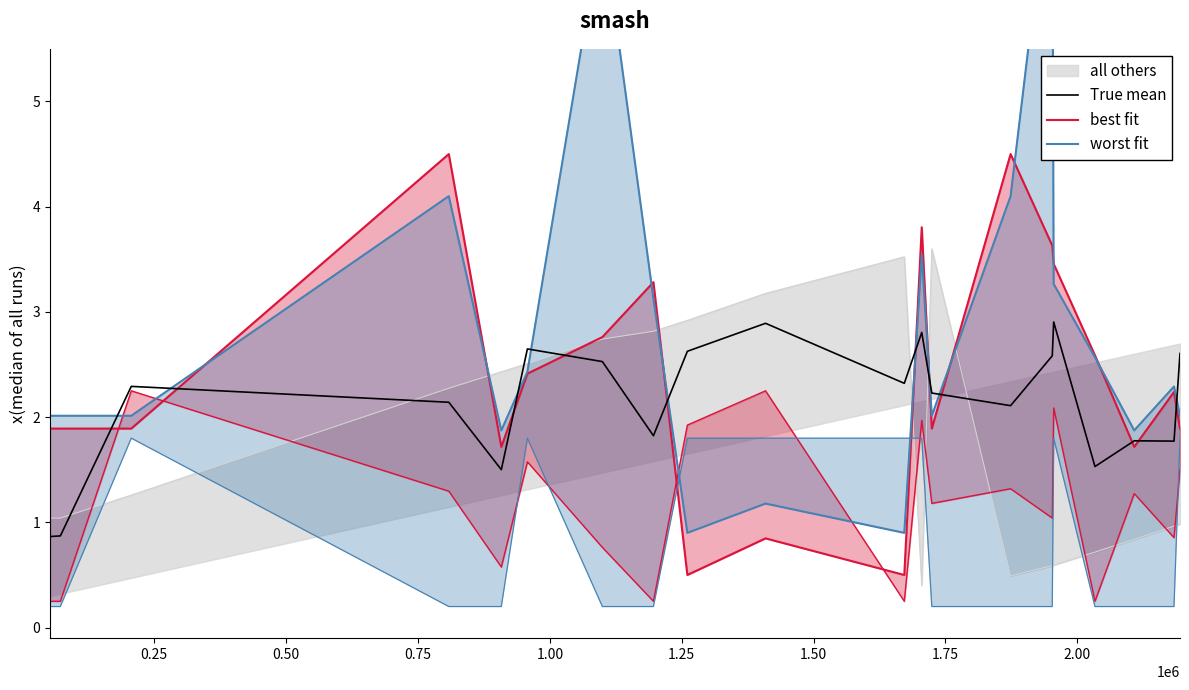

What is the highest value of the True mean series?

2.9